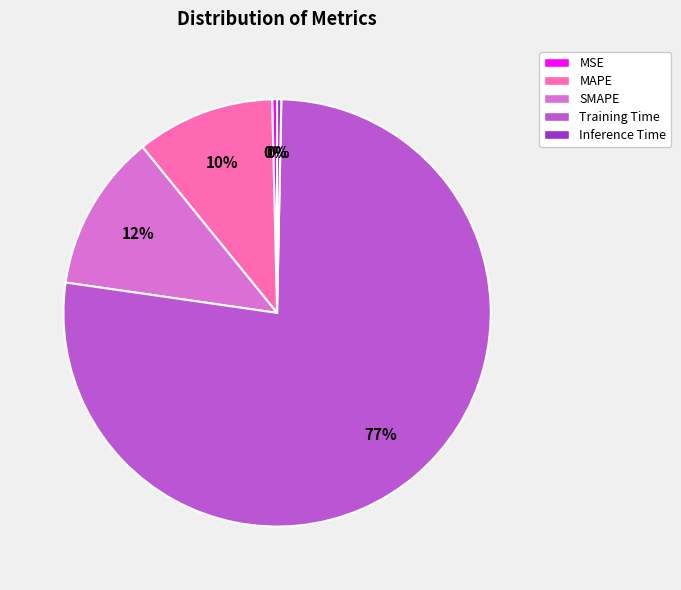

To the nearest percent, what percentage of the pie is SMAPE?

12%